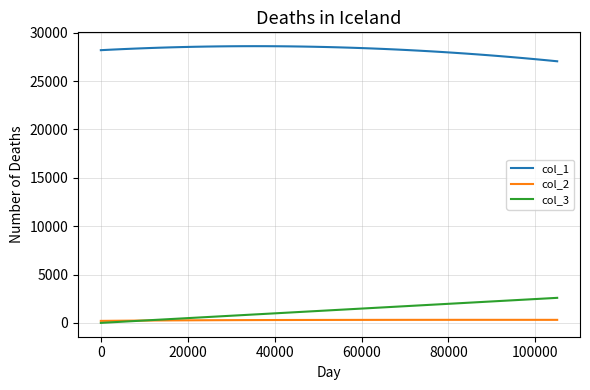

What is the maximum value for col_3?

2590.0